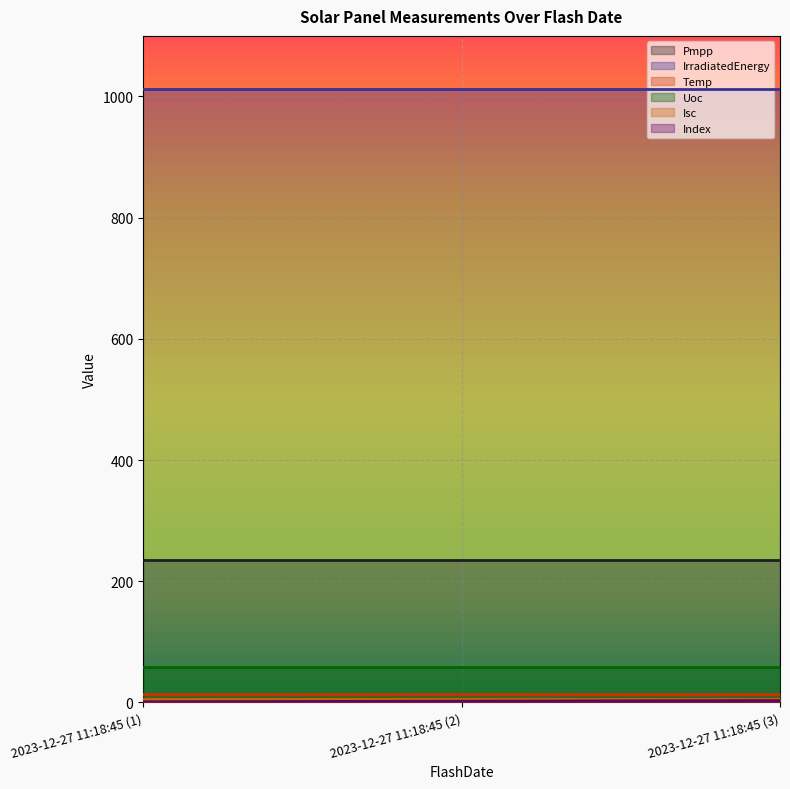

At how many categories does at least one series exceed 158?

3